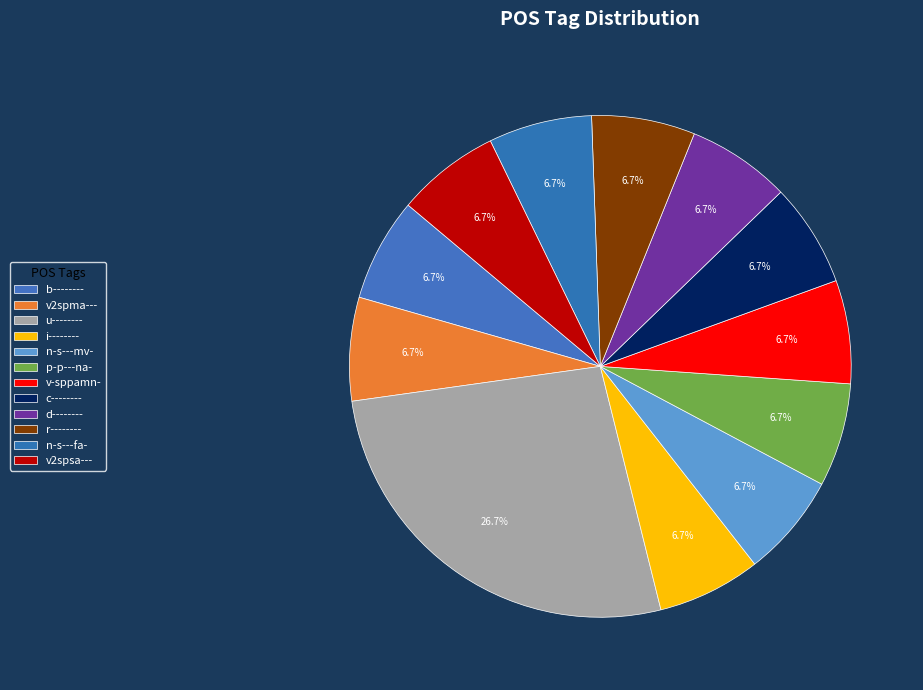

How many slices are in this pie chart?

12